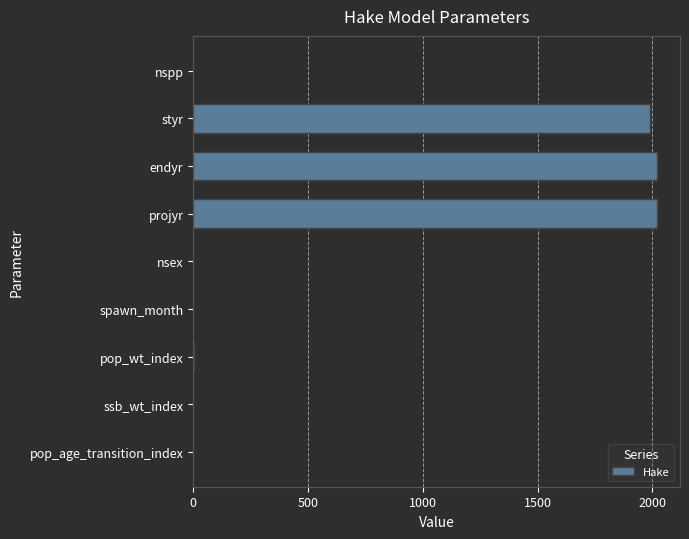

The chart shows a value of 1187 at projyr. True or false?

False